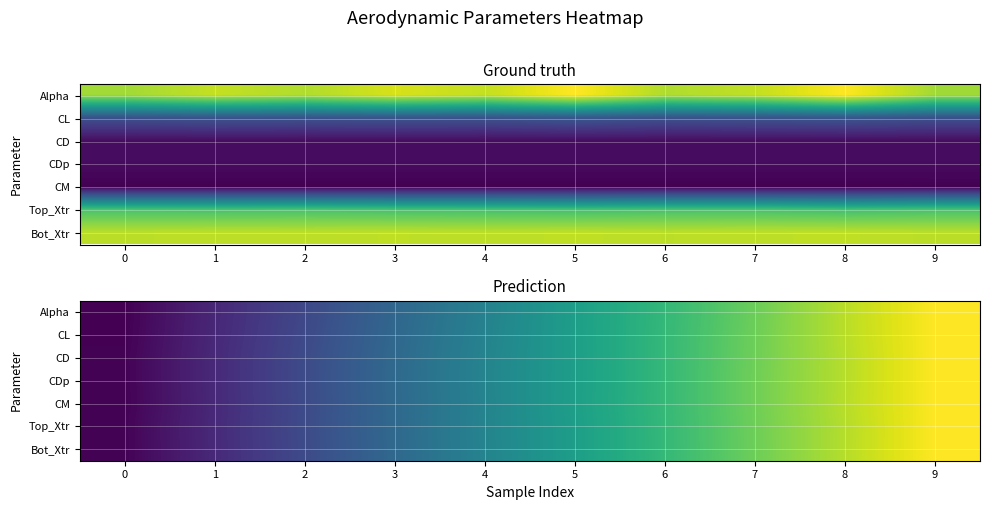

Is it true that row_1 equals 0.7 at 6?

True